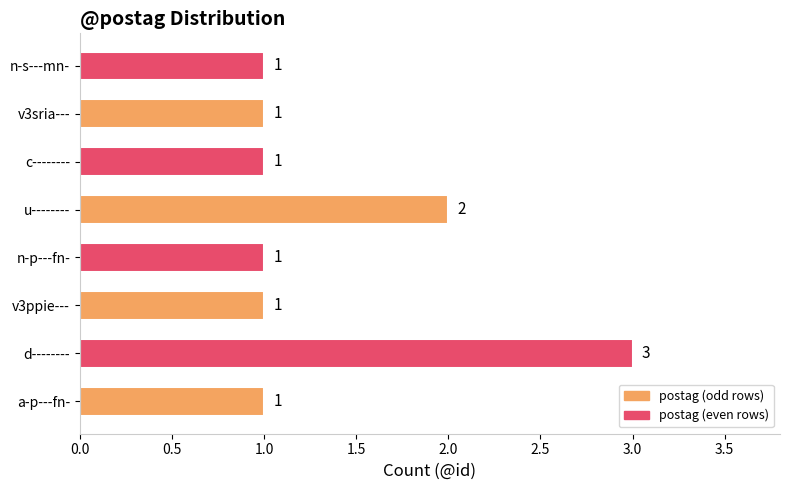

Between u-------- and c--------, which is larger?

u--------